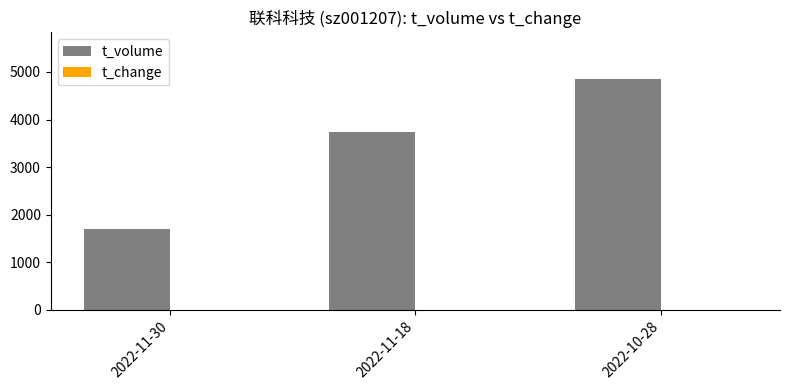

What is the total value across all series at 2022-10-28?

4866.4